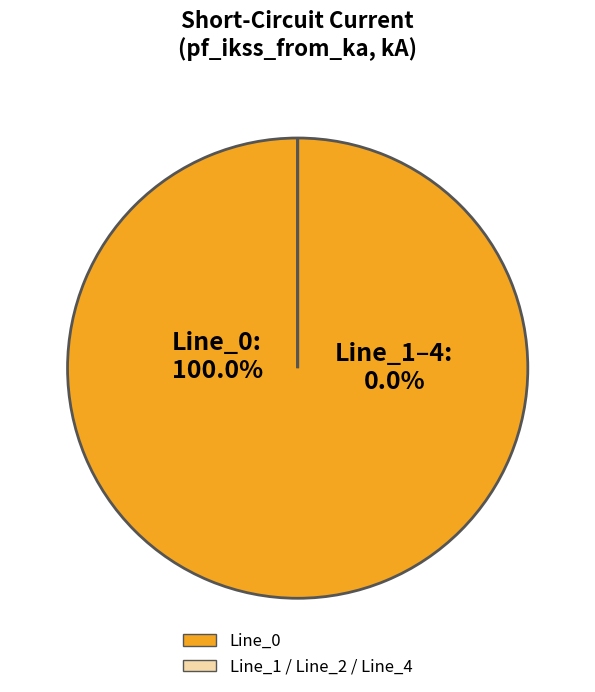

How many slices are in this pie chart?

4